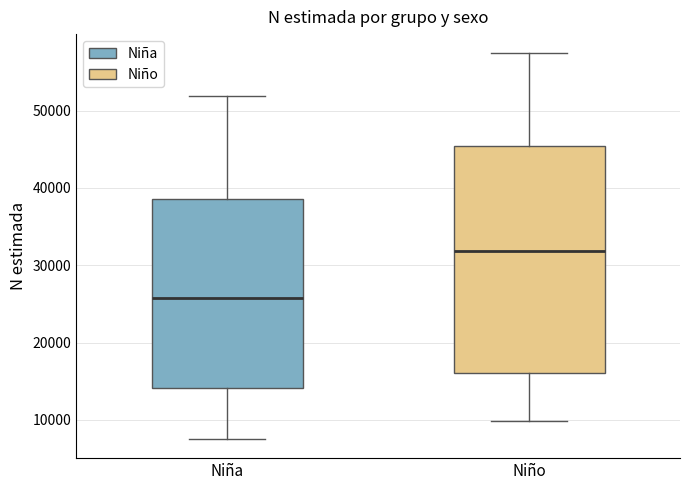

Which box is the tallest, from its lower edge to its upper edge?

Niño